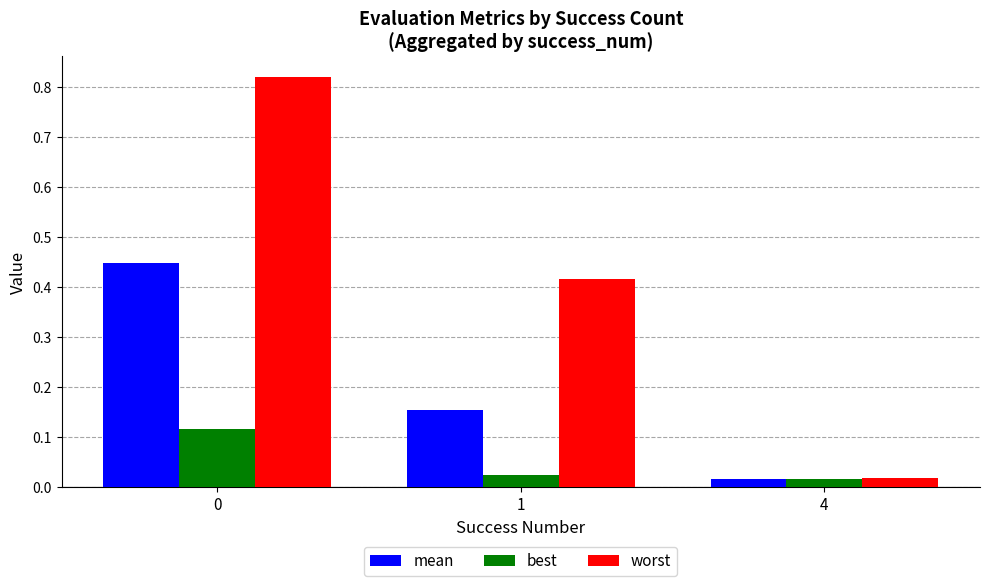

How many distinct data groups are displayed?

3